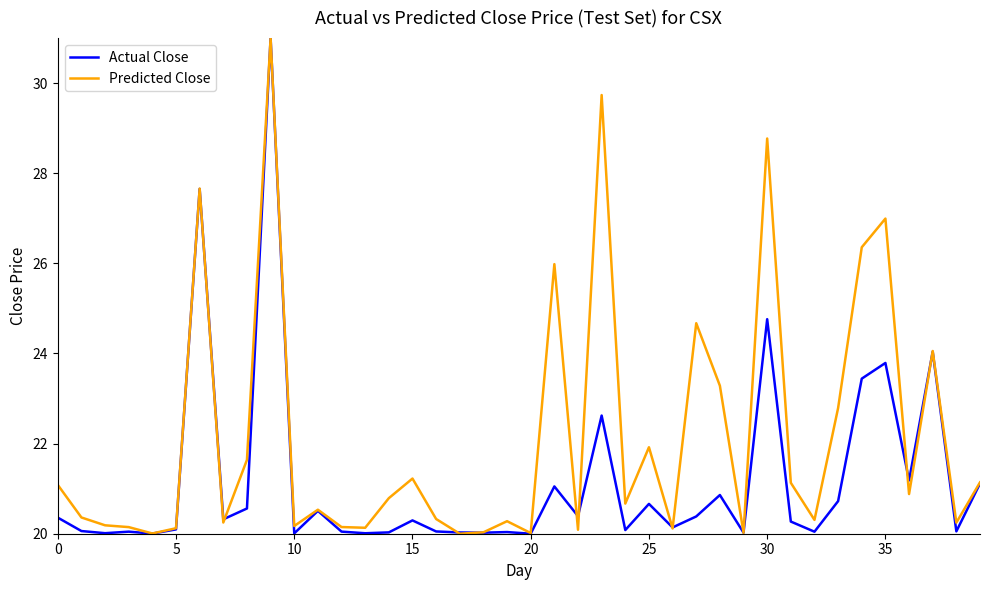

True or false: Actual Close and Predicted Close intersect in this chart.

True